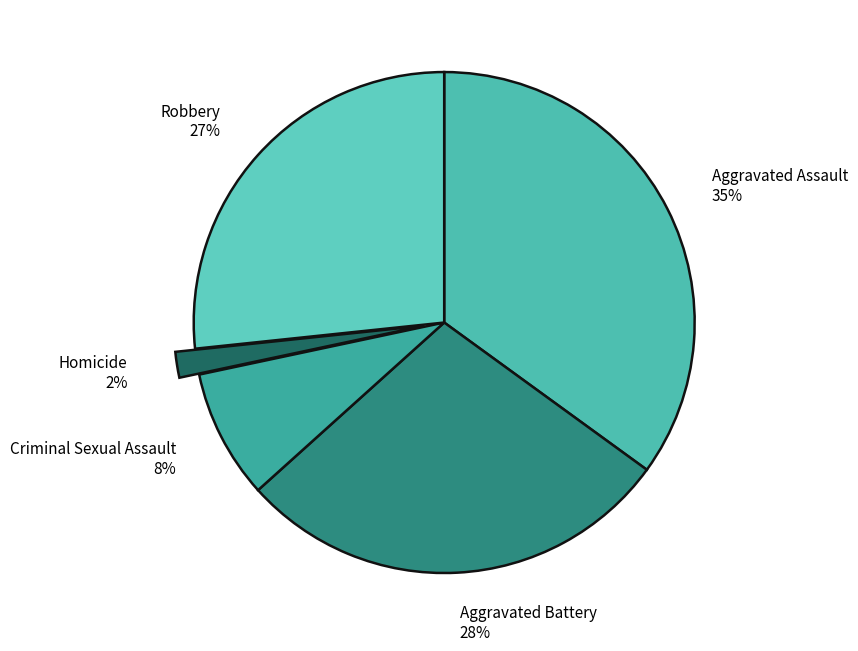

To the nearest percent, what percentage of the pie is Aggravated Assault?

35%